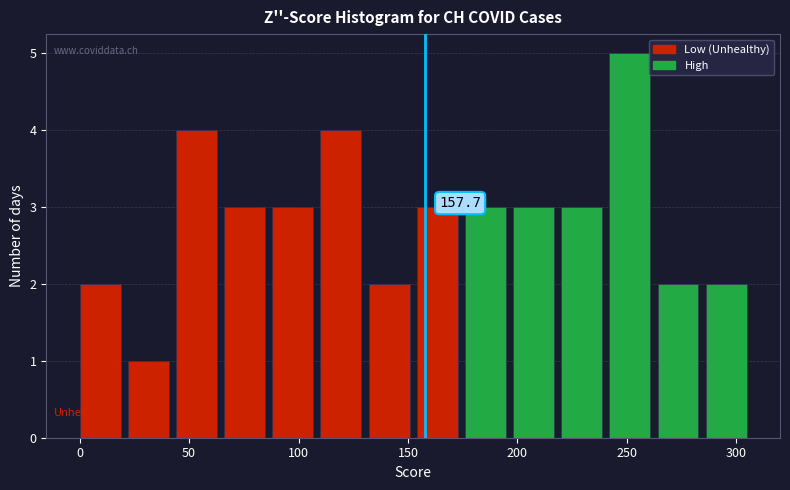

Over which range of the x-axis is the bar tallest?

242 to 264